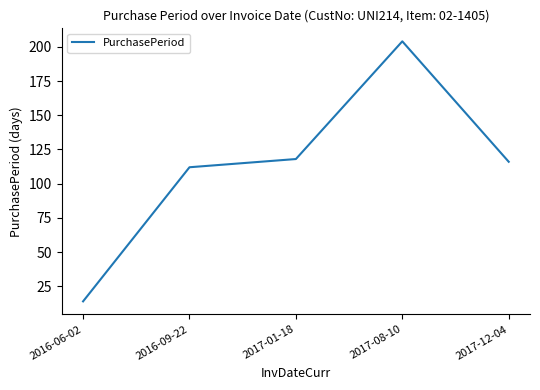

What is the average value?

113